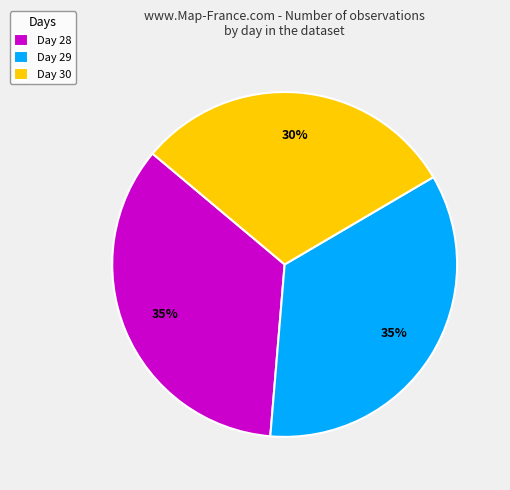

To the nearest percent, what is the average slice percentage?

33%